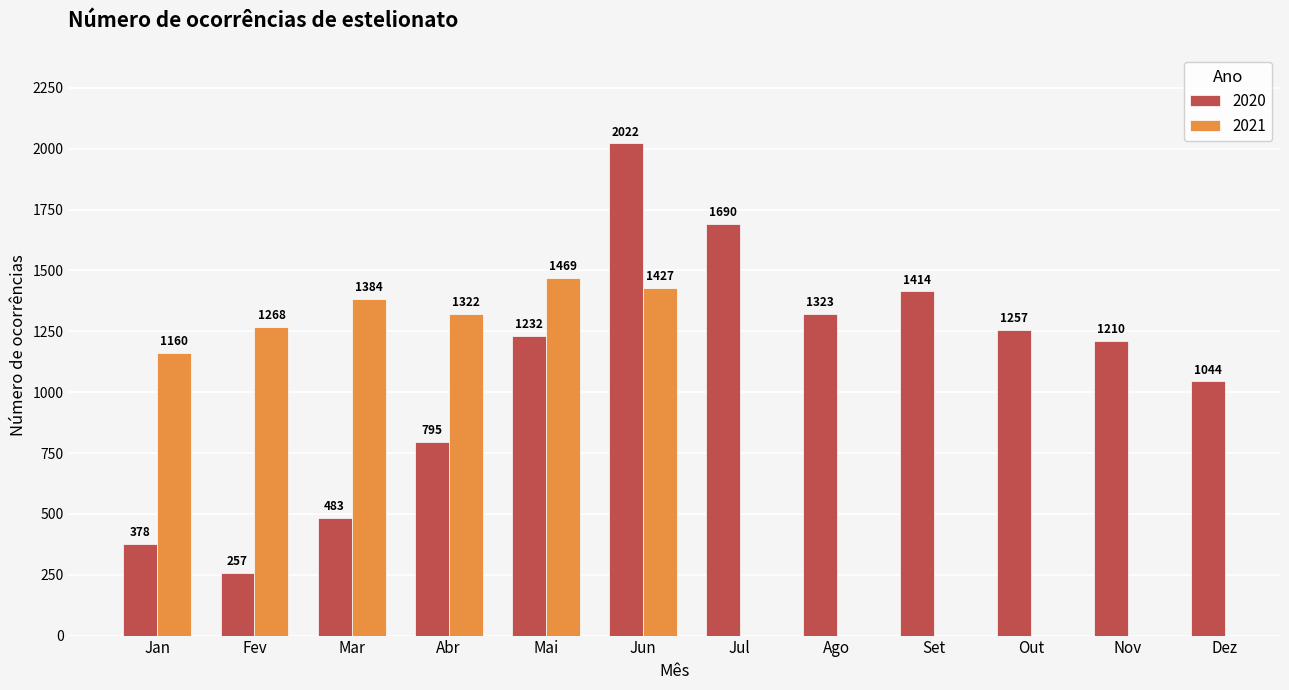

What is the label of the 5th bar from the left?

Mai